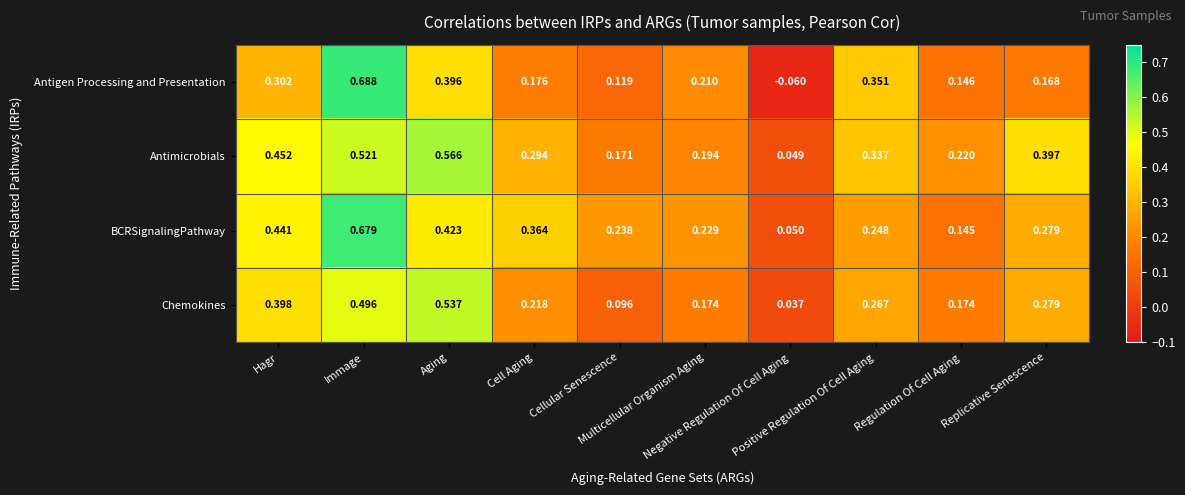

List the series in order of their peak value, lowest first.

Chemokines, Antimicrobials, BCRSignalingPathway, Antigen Processing and Presentation